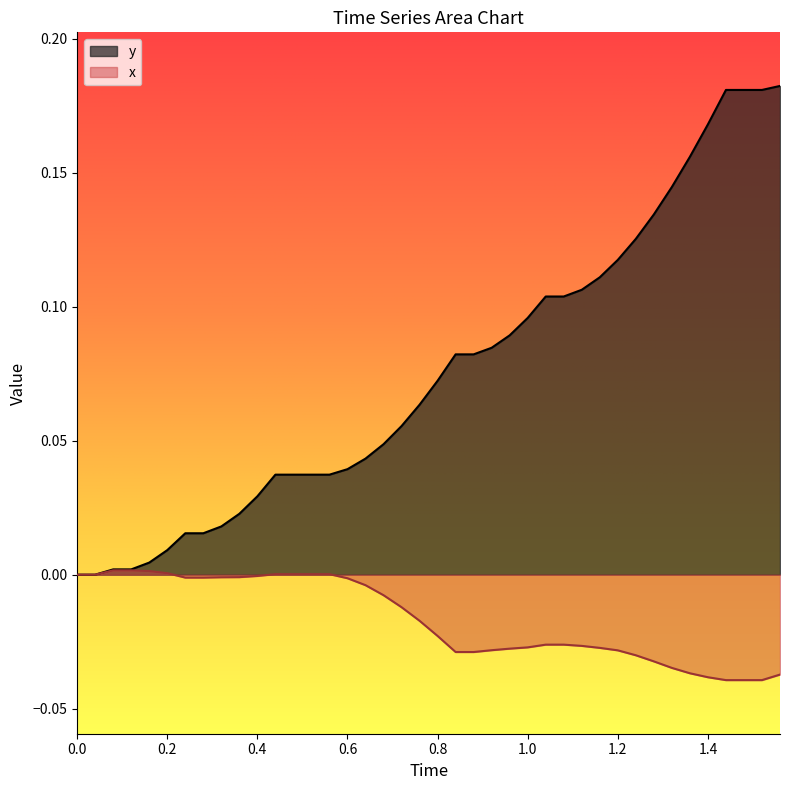

List the series in order of their overall mean, lowest first.

x, y